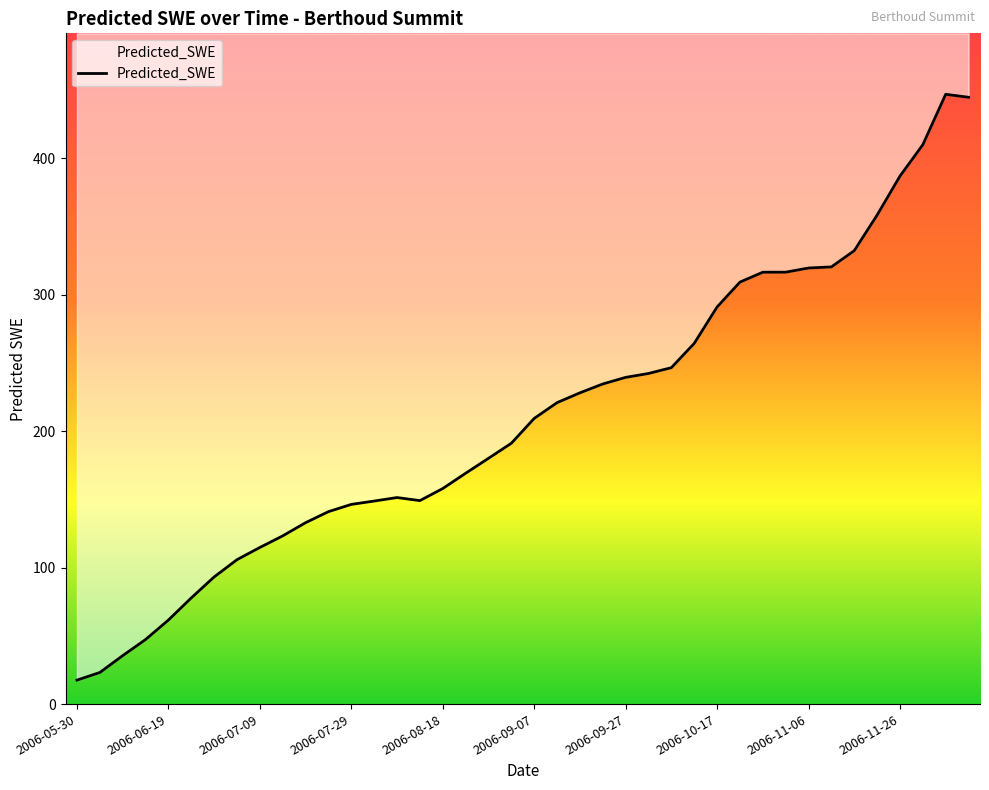

What is the label of the 19th point from the right?

2006-09-12